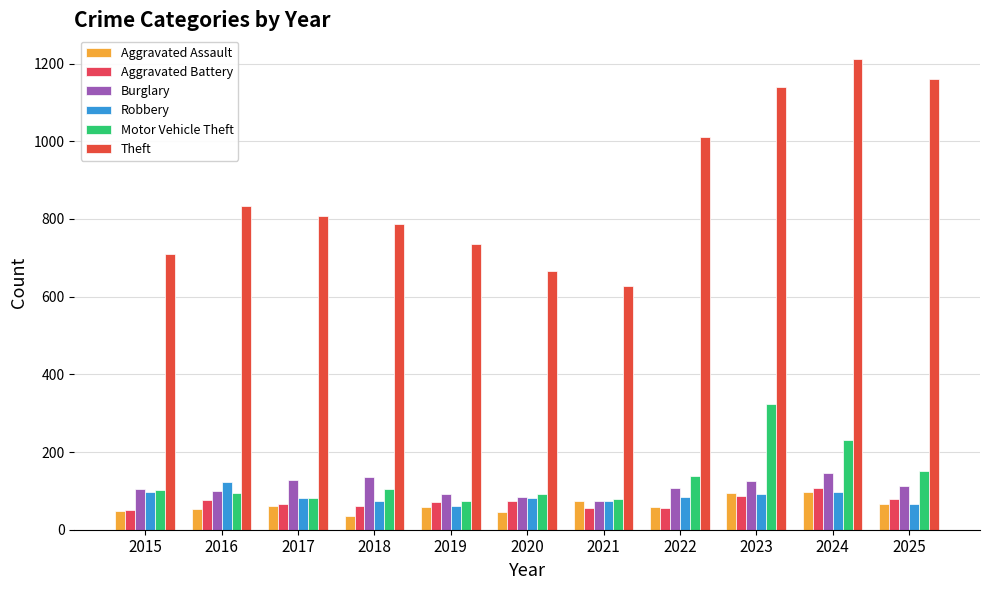

Is it true that Motor Vehicle Theft equals 182 at 2015?

False